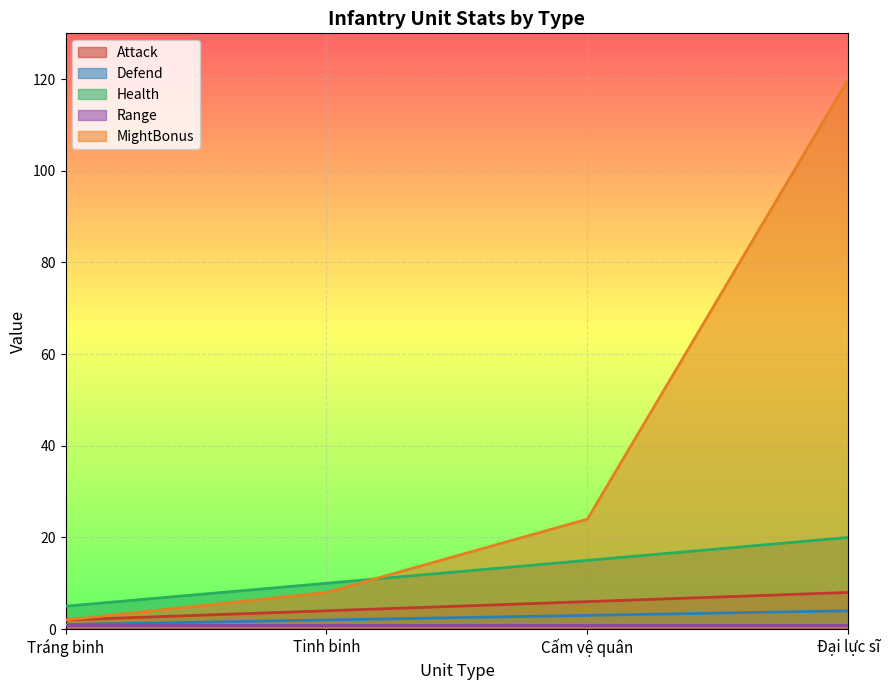

Which series changed the most between Tráng binh and Cấm vệ quân?

MightBonus